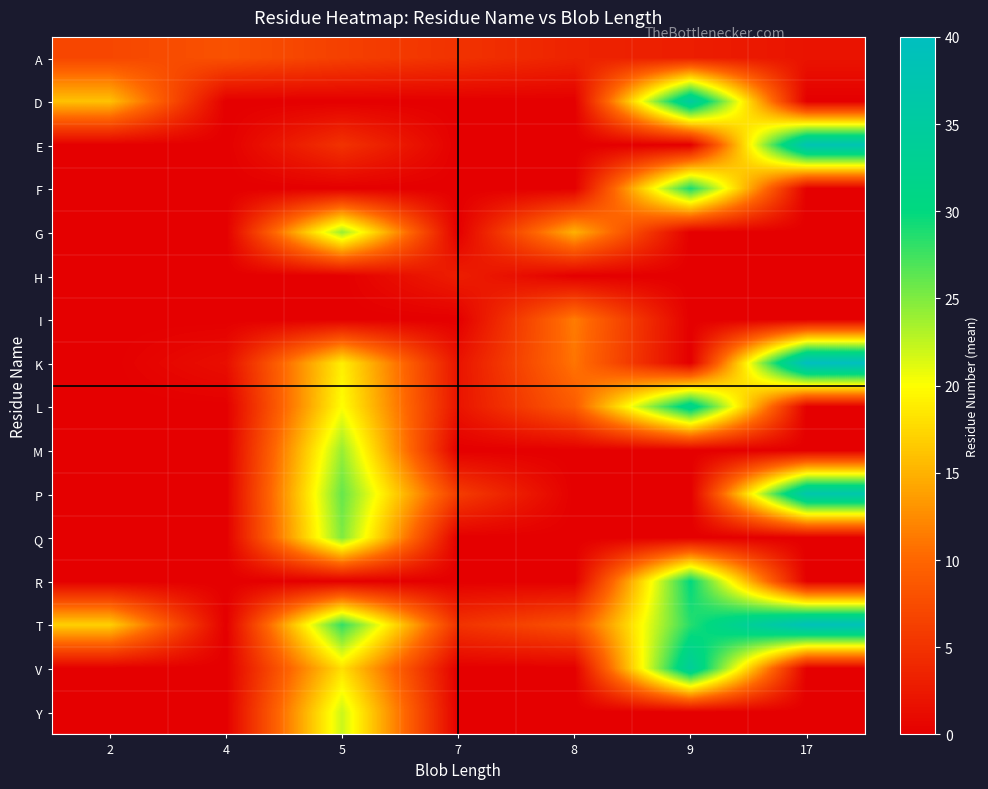

At which category is the sum across all series the highest?

5